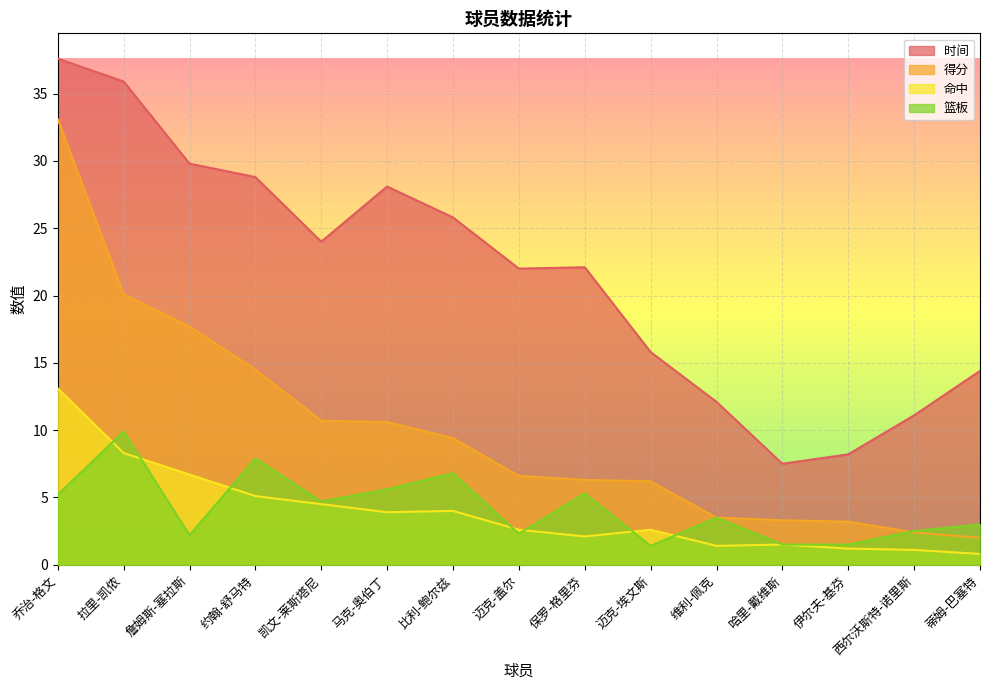

Which series ends up on top after the final intersection of 篮板 and 得分?

篮板